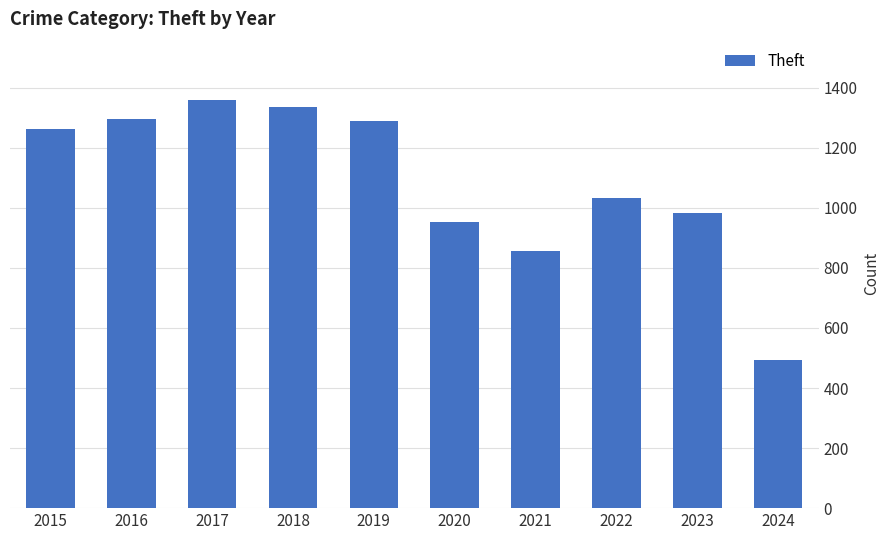

What value does the data have at 2017, to the nearest 10?

1360